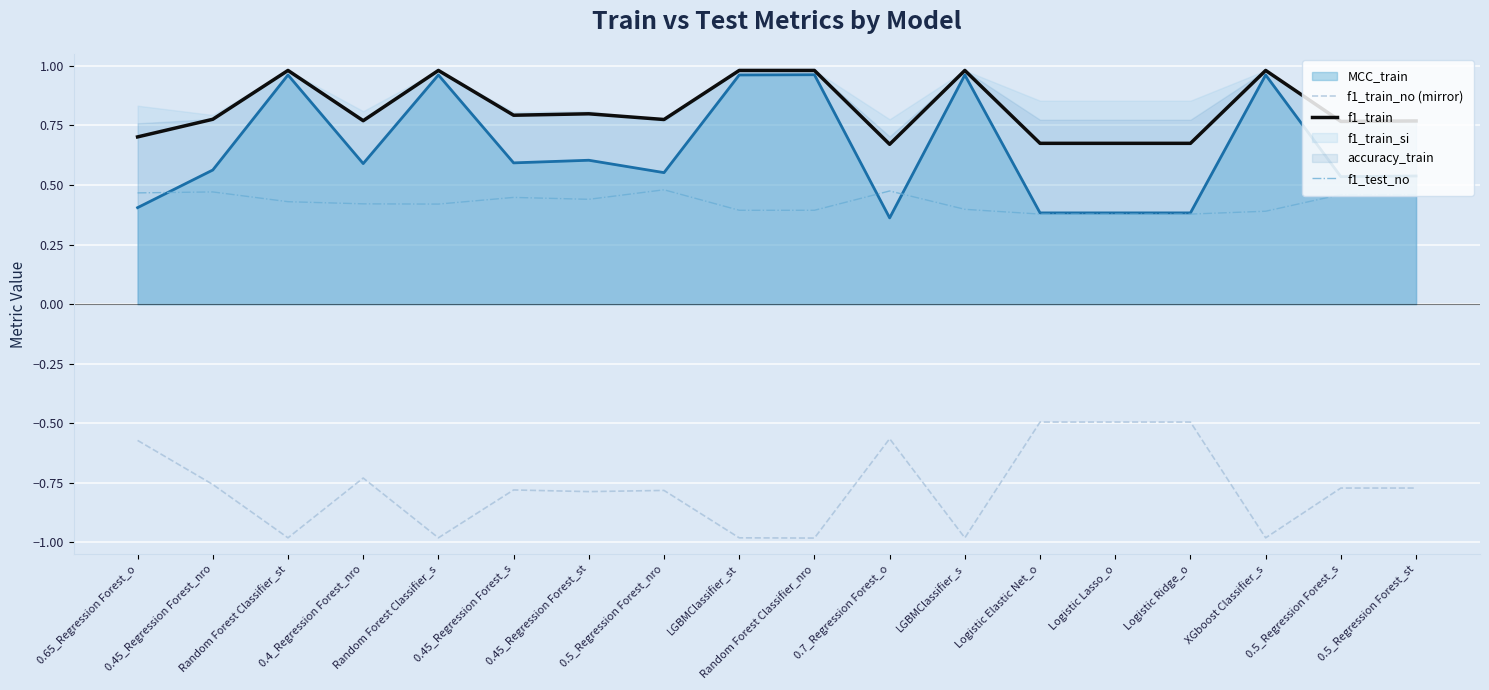

Which series has the largest total across all categories?

f1_train